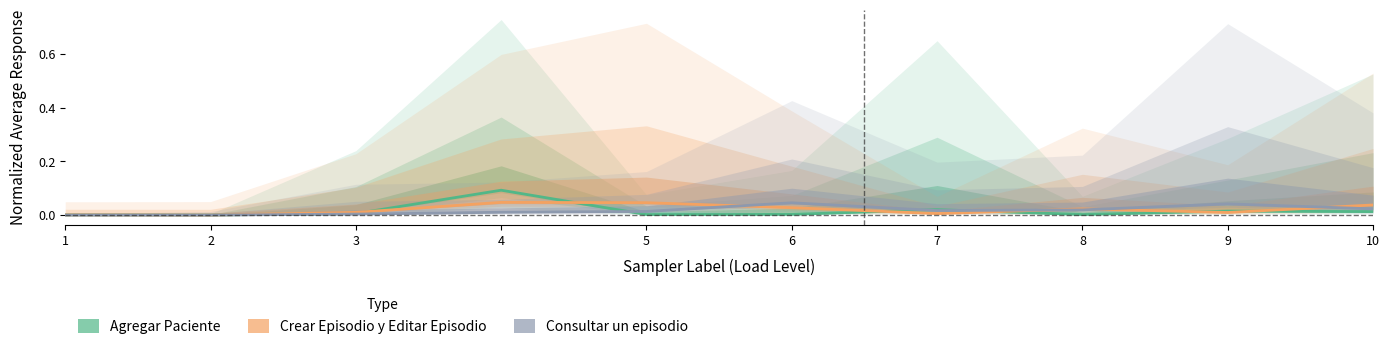

The value of Crear Episodio y Editar Episodio at 3 is 0.0. True or false?

True